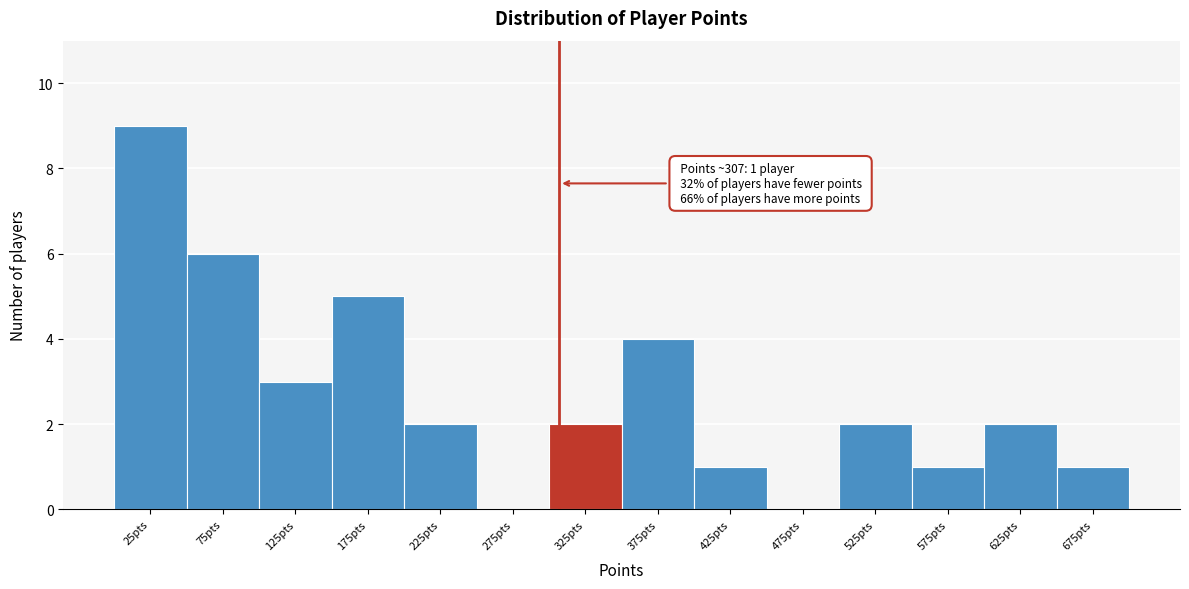

Over which range of the x-axis is the bar tallest?

0 to 50